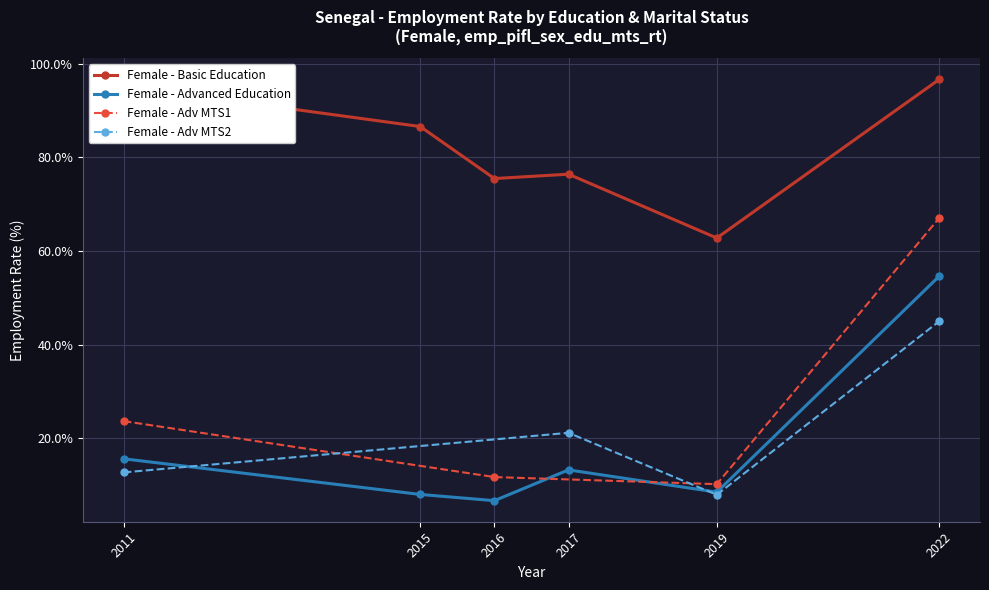

At which label is Female - Advanced Education closest to 30?

2011